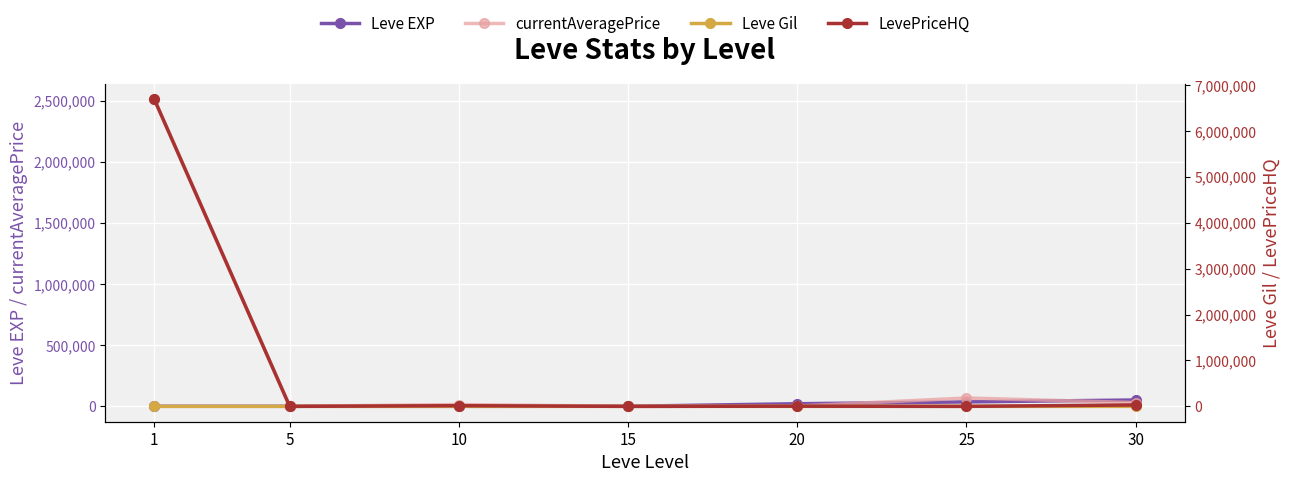

How many interior local peaks does the LevePriceHQ series have?

2